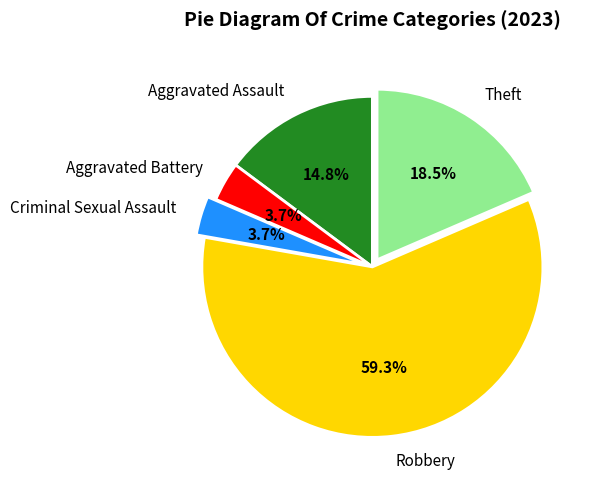

Between Criminal Sexual Assault and Theft, which is larger?

Theft